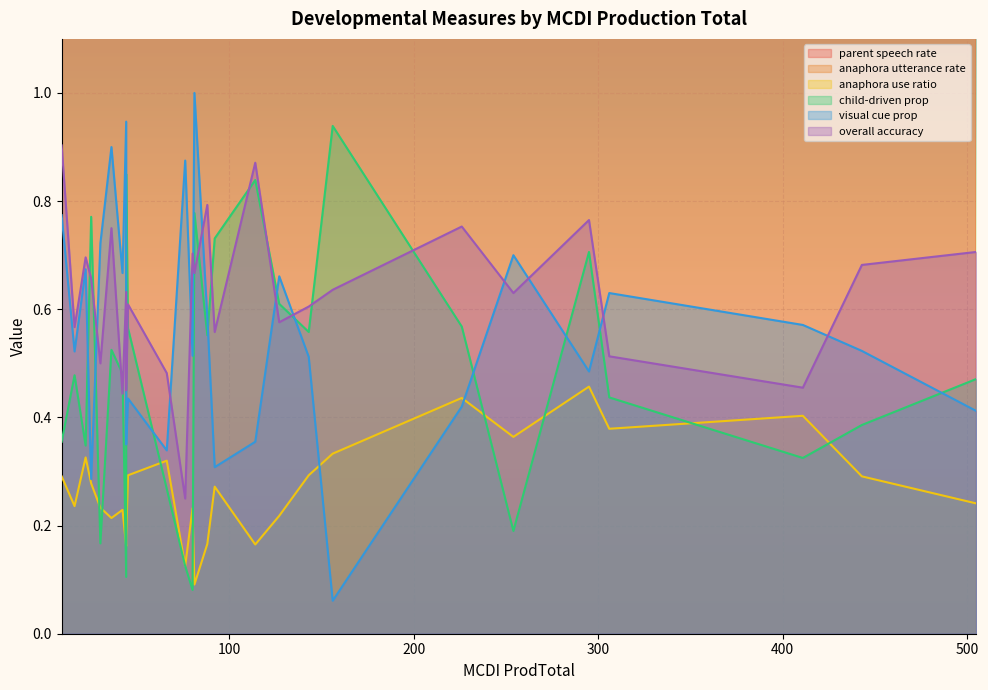

List the series in order of their peak value, highest first.

parent speech rate, anaphora utterance rate, visual cue prop, child-driven prop, overall accuracy, anaphora use ratio